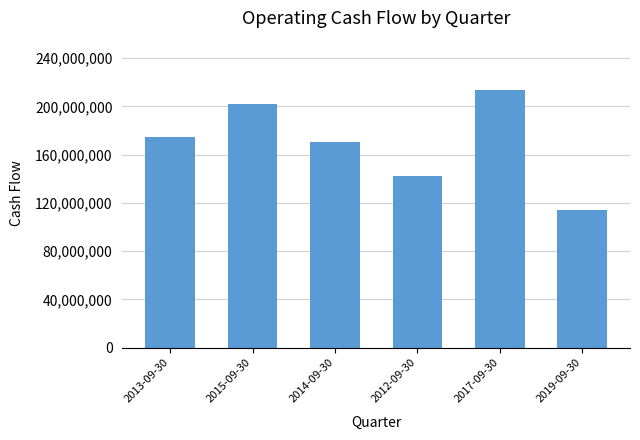

At which category does the chart reach its peak across all series?

2017-09-30